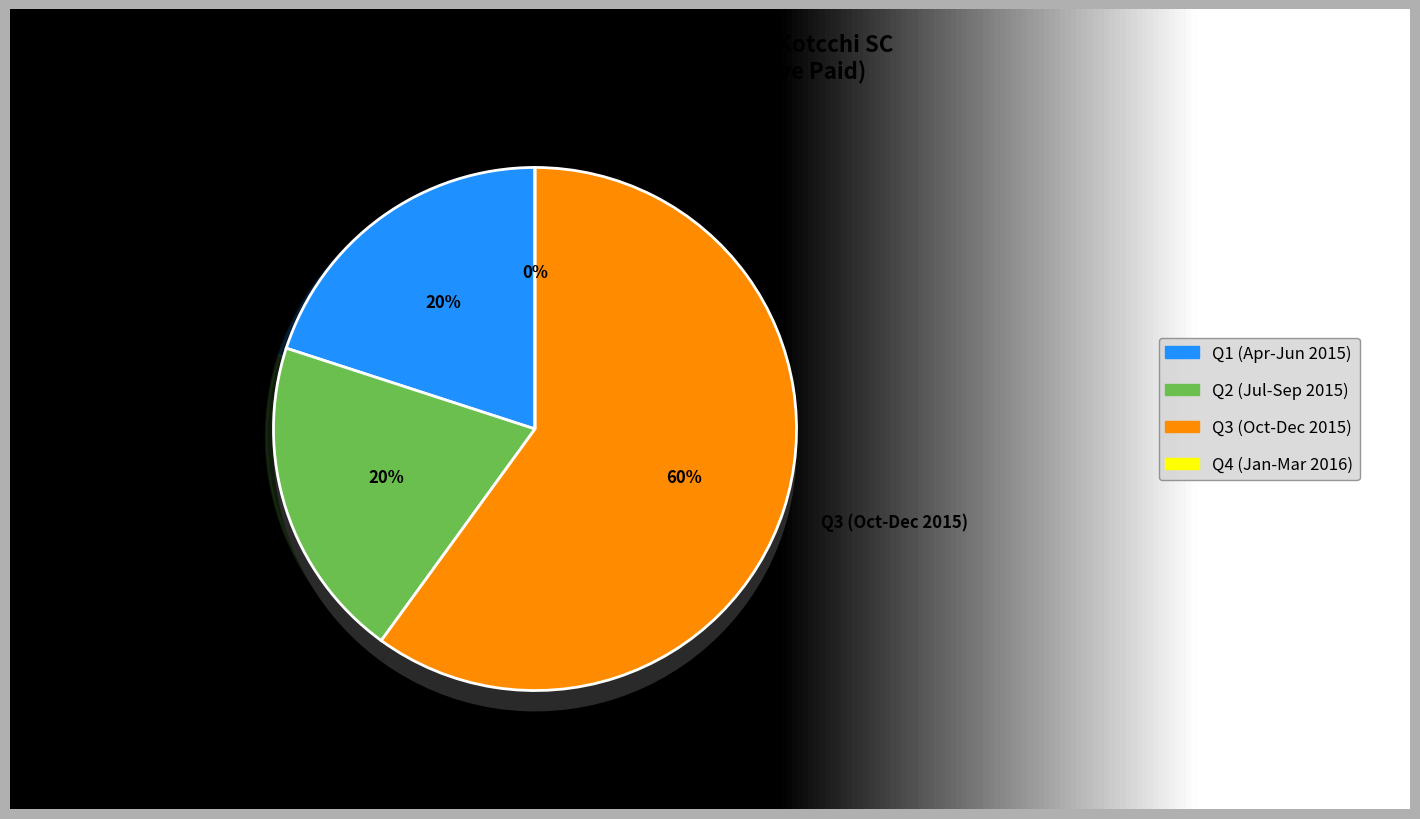

Does May-2015 represent more than half of the total?

No